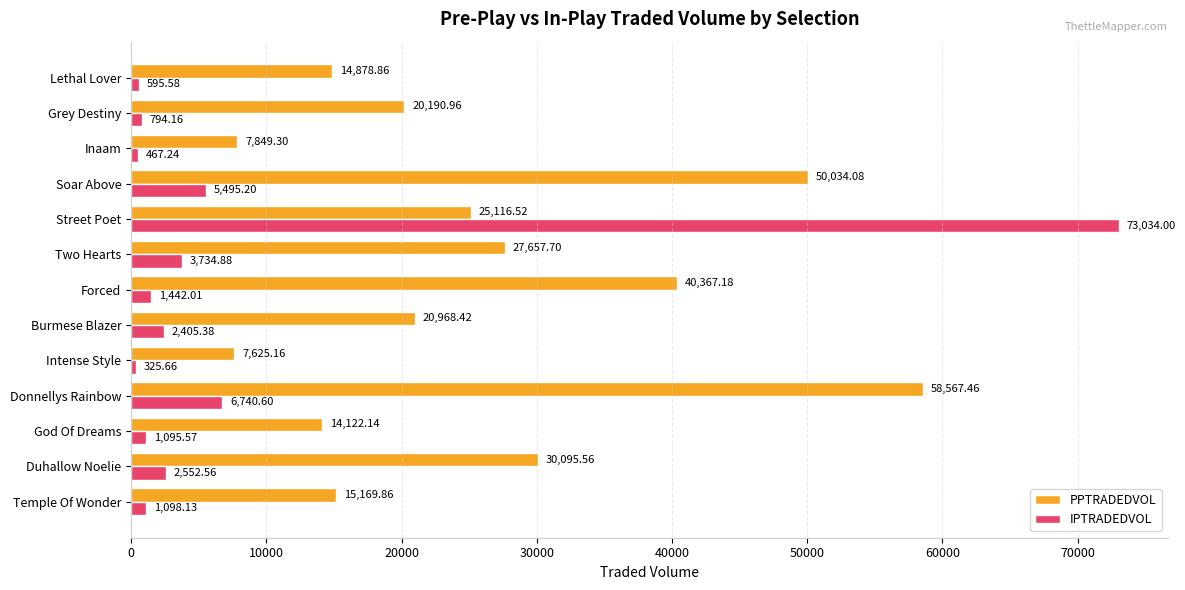

At which category does the chart reach its peak across all series?

Street Poet